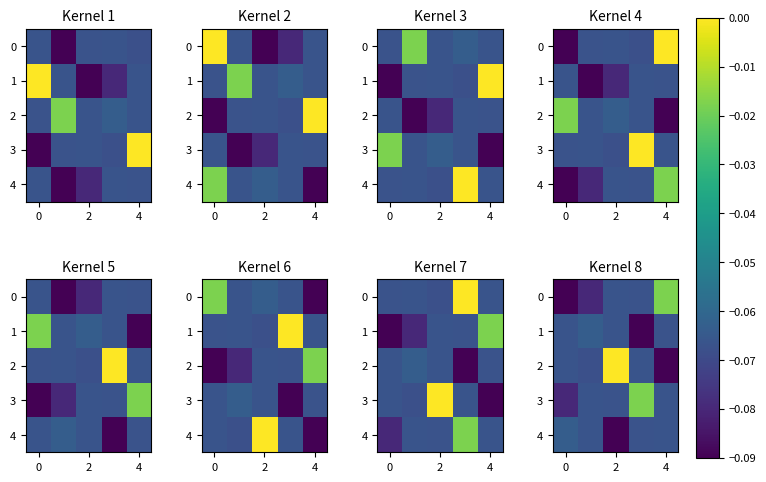

The value of 1 at 4 is -0.1. True or false?

True